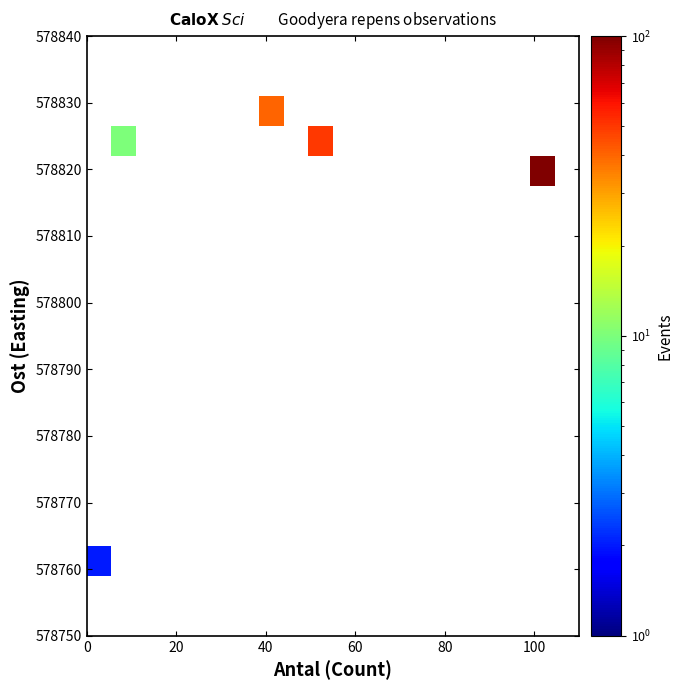

What is the smallest value displayed?

2.0